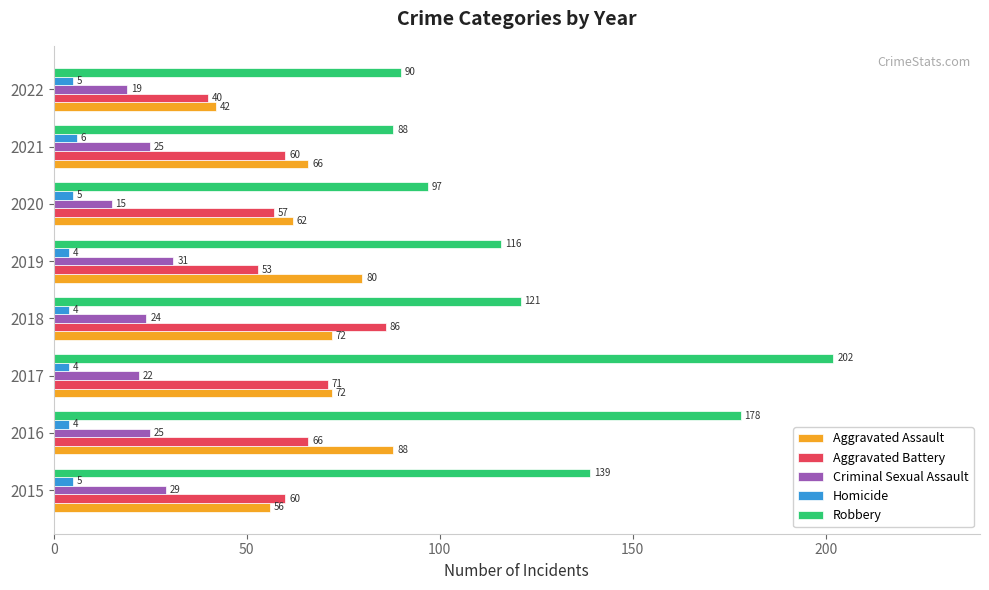

Is it true that Aggravated Assault equals 56 at 2015?

True